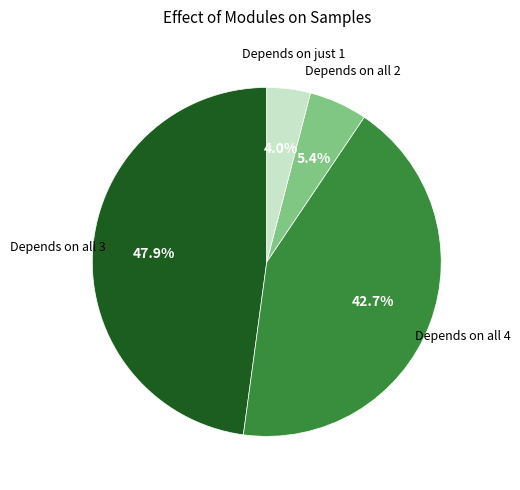

Is there any slice that represents more than half of the pie?

No